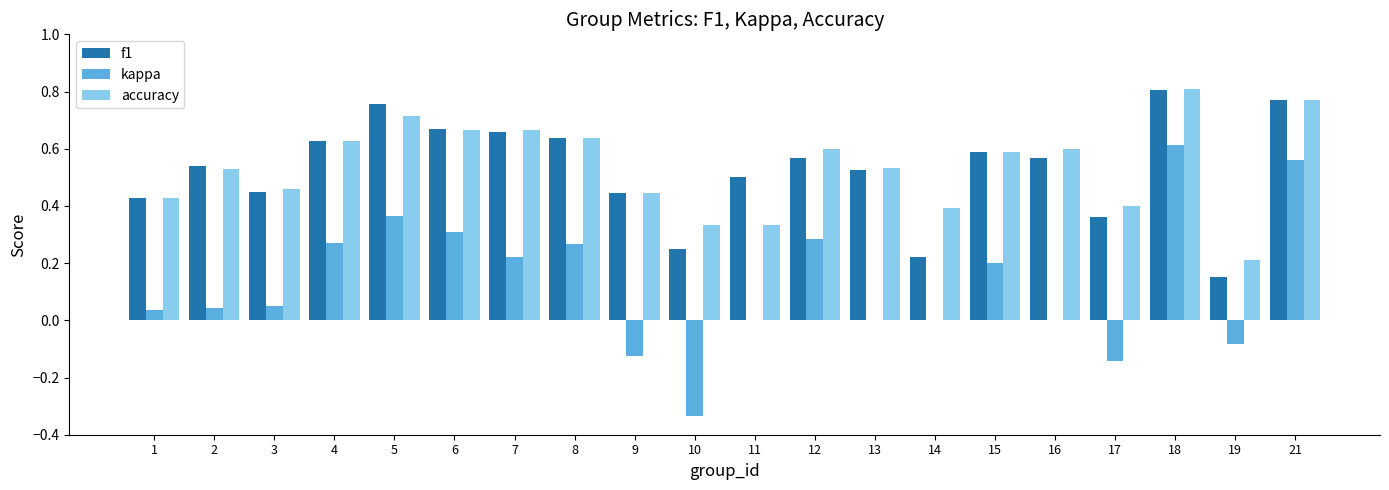

What is the sum of the f1 values at 10 and 7?

0.9